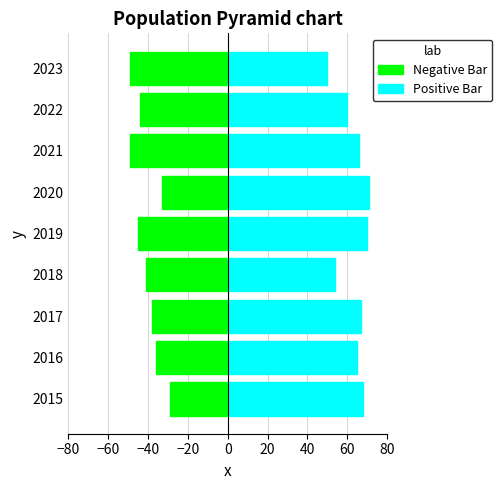

How many bars are there in total?

18